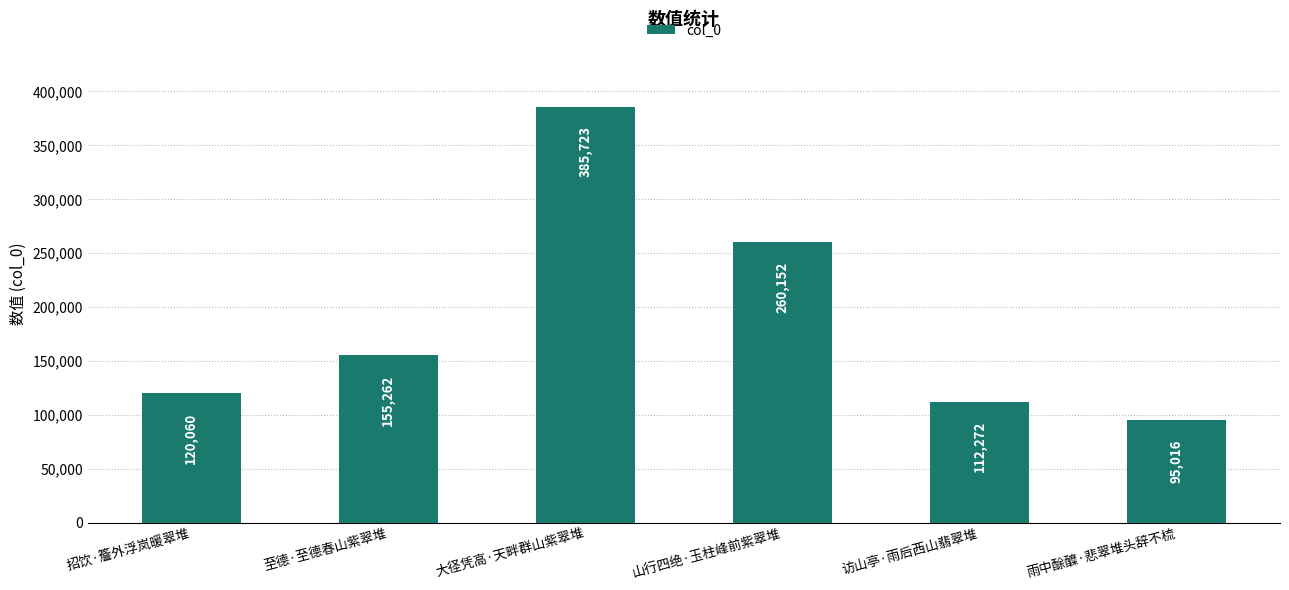

Between 至德·至德春山紫翠堆 and 大径凭高·天畔群山紫翠堆, which is larger?

大径凭高·天畔群山紫翠堆